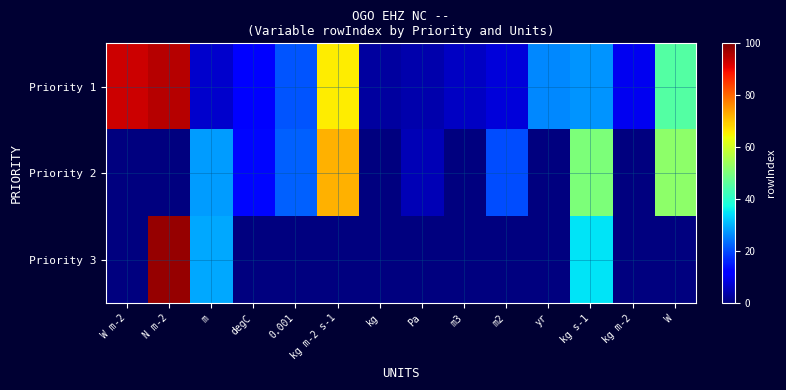

Reading left to right, extract all data points from this chart.

Priority 1: W m-2=93	N m-2=95	m=7	degC=12	0.001=21	kg m-2 s-1=66	kg=3	Pa=4	m3=6	m2=8	yr=26	kg s-1=27	kg m-2=10	W=45
Priority 2: W m-2=0	N m-2=0	m=28	degC=13	0.001=22	kg m-2 s-1=72	kg=0	Pa=5	m3=0	m2=20	yr=0	kg s-1=50	kg m-2=0	W=52
Priority 3: W m-2=0	N m-2=98	m=29	degC=0	0.001=0	kg m-2 s-1=0	kg=0	Pa=0	m3=0	m2=0	yr=0	kg s-1=35	kg m-2=0	W=0